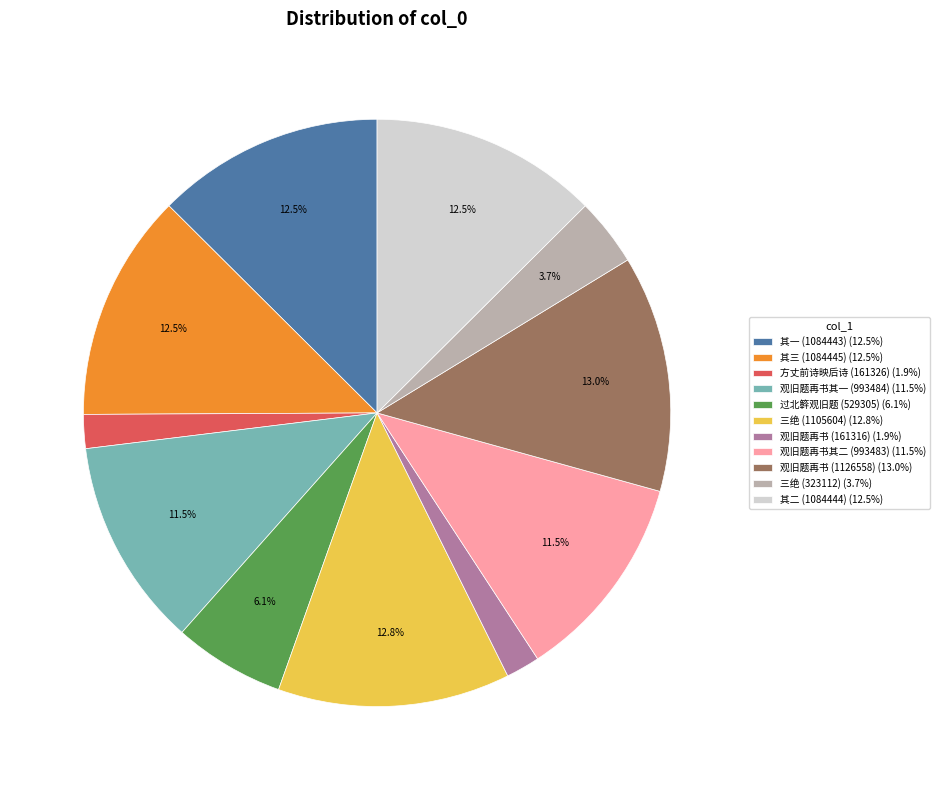

To the nearest percent, what is the average slice percentage?

9%